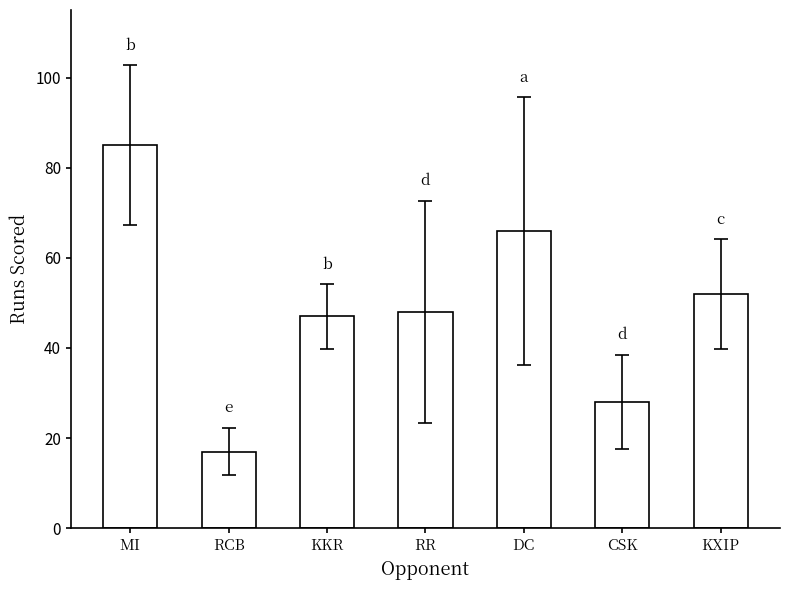

Does the chart contain any negative values?

No